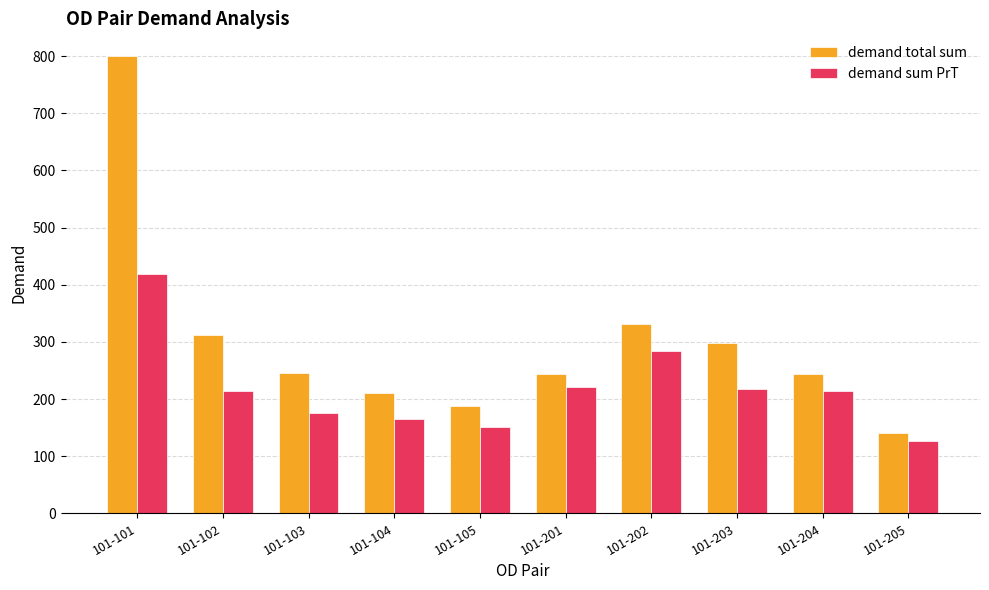

What is the difference between the highest and lowest values at 101-103?

69.5